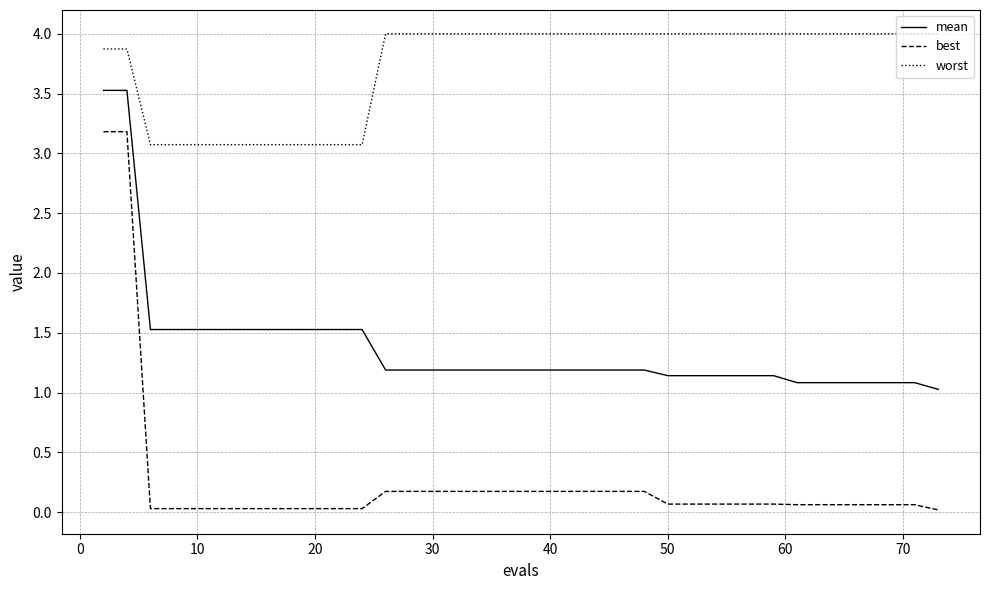

What is the difference between the maximum and minimum values in the worst series?

0.9